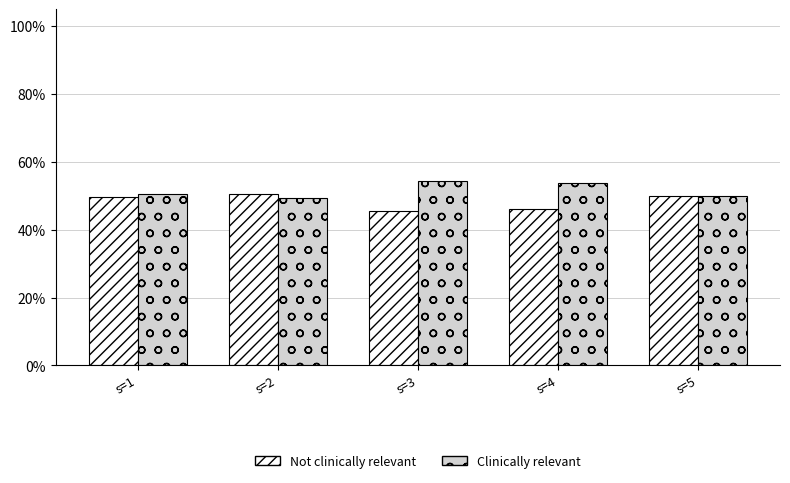

Rank the series by their average value, from lowest to highest.

Not clinically relevant, Clinically relevant